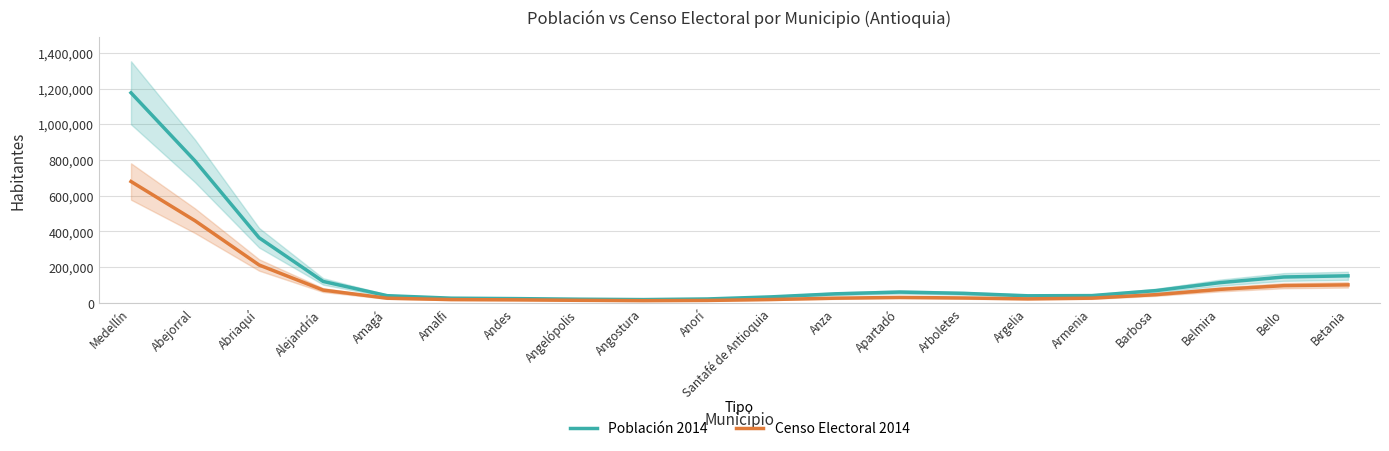

True or false: Censo Electoral 2014 and Población 2014 cross at least once.

False